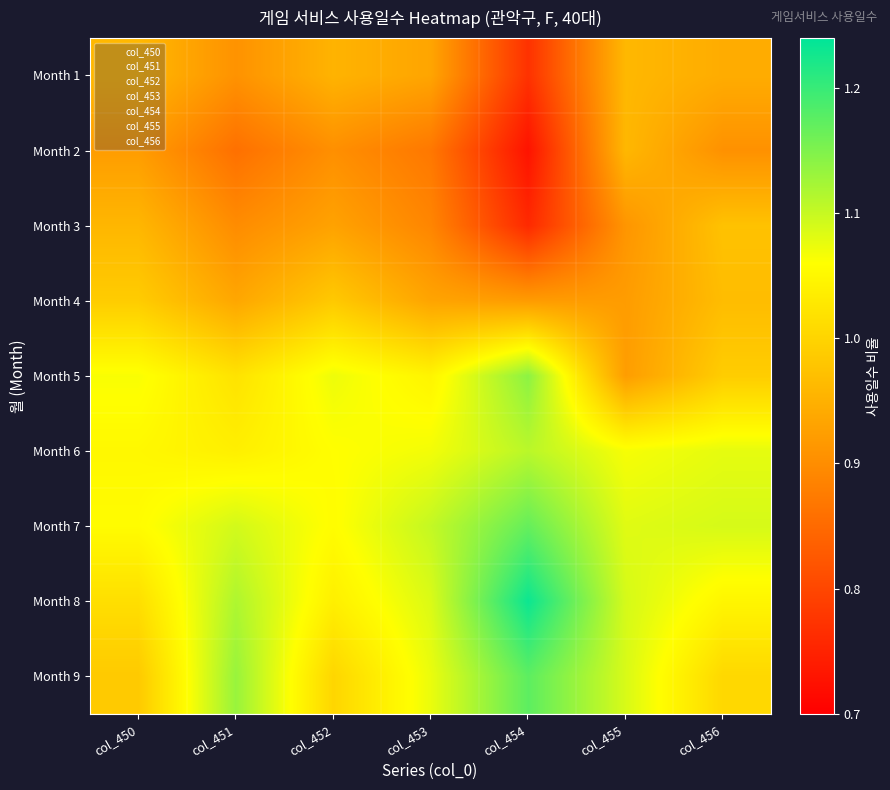

What is the total value across all series at col_450?

9.0